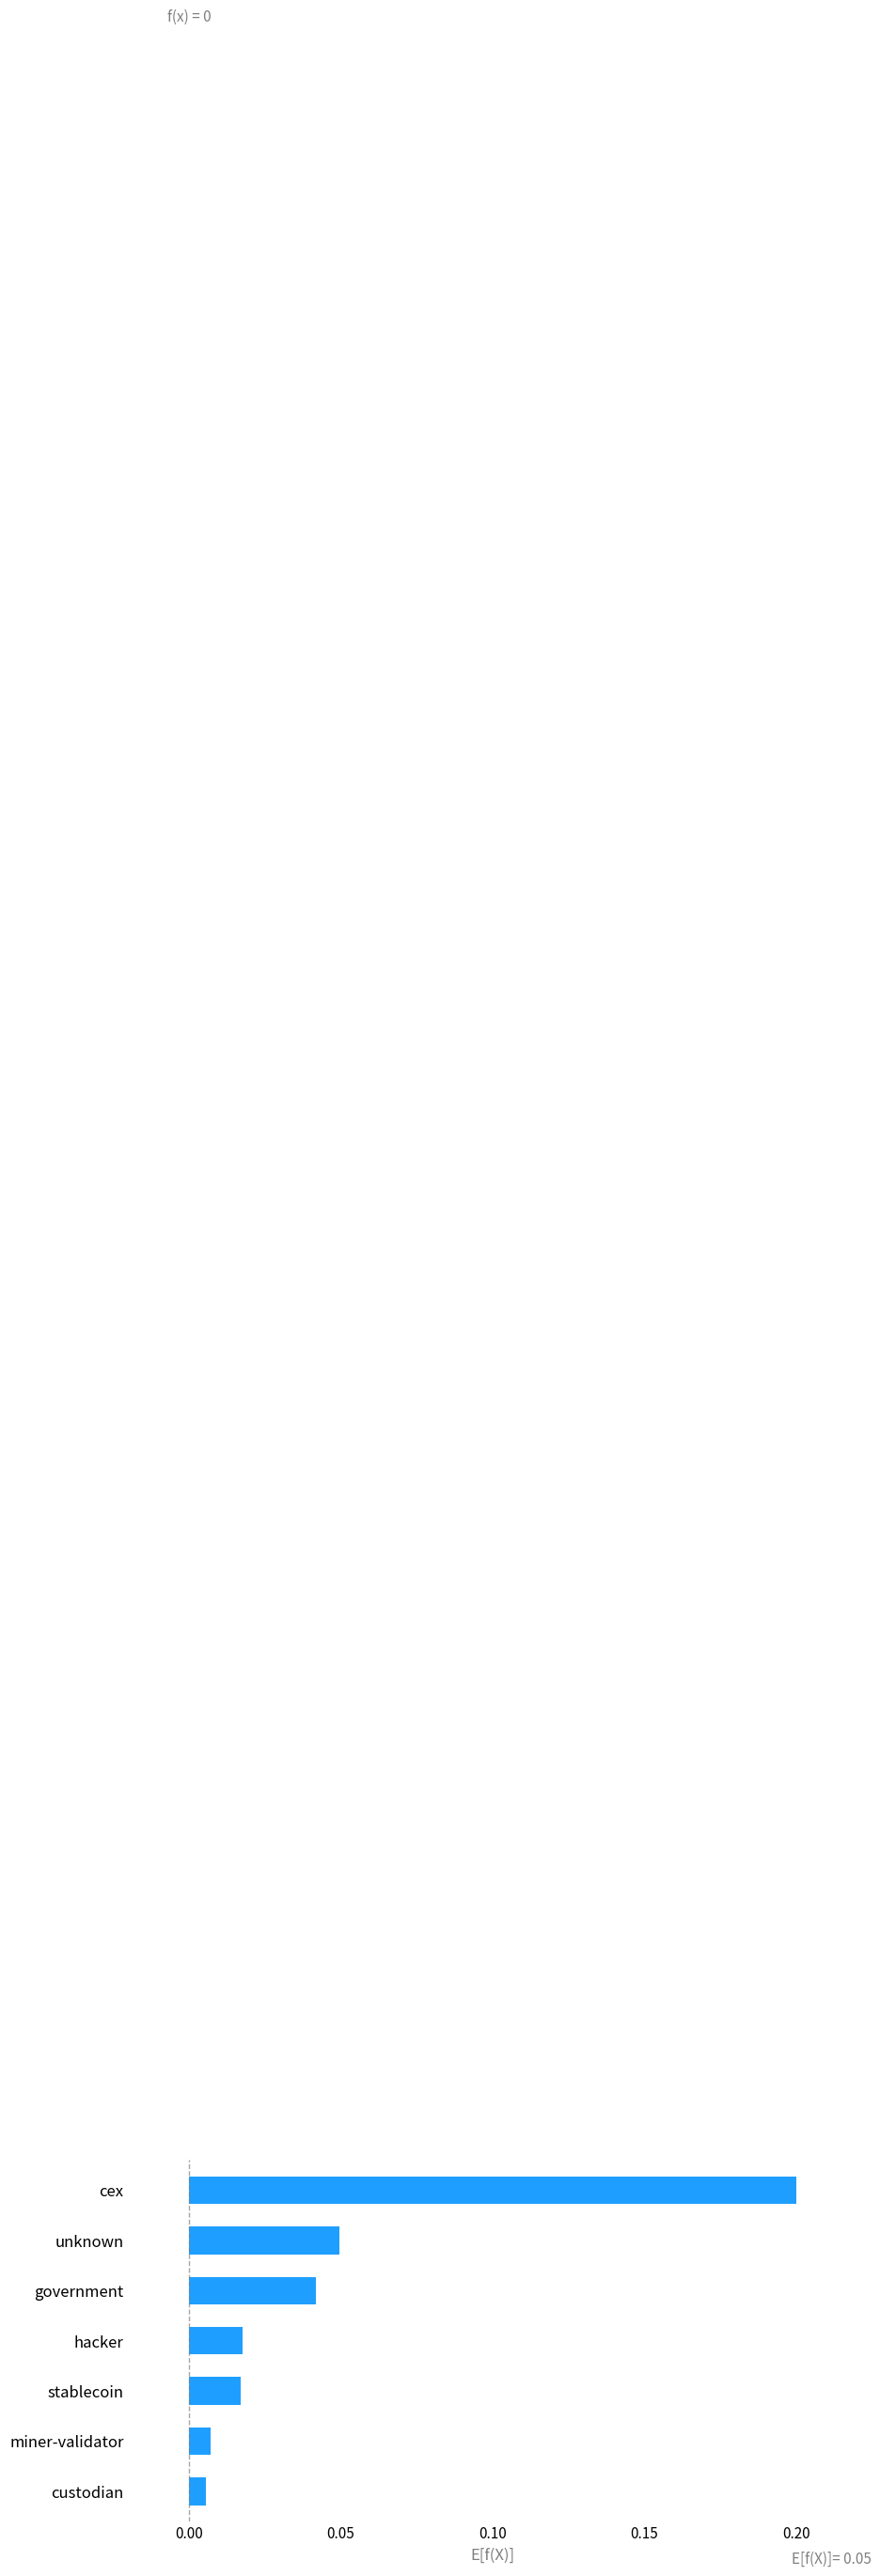

How many distinct data groups are displayed?

1